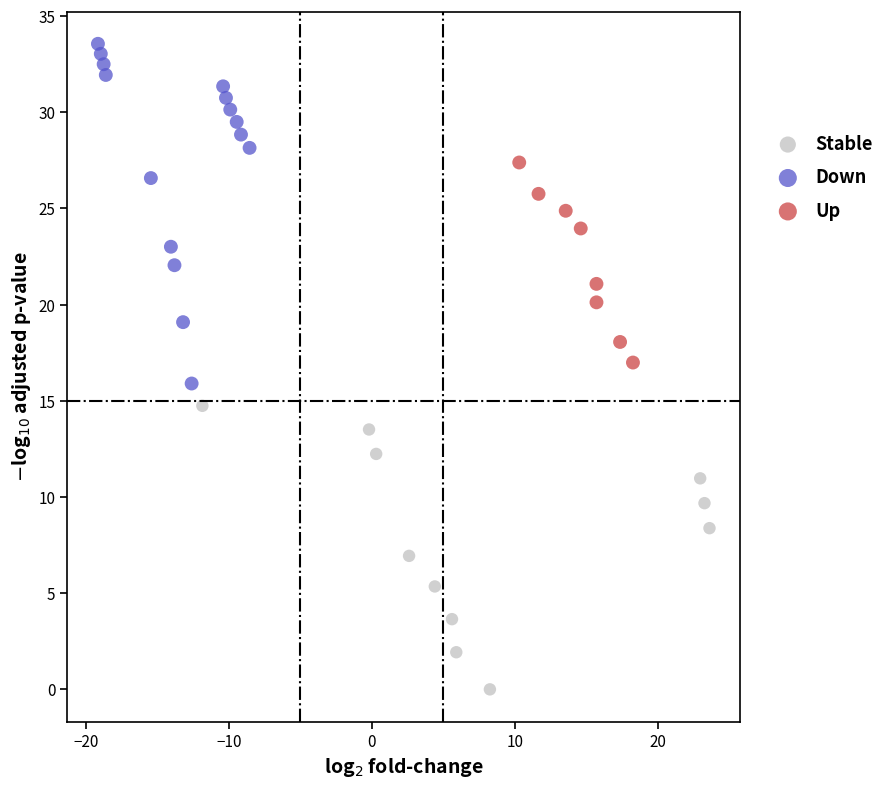

Which series contains the highest Y value?

Down